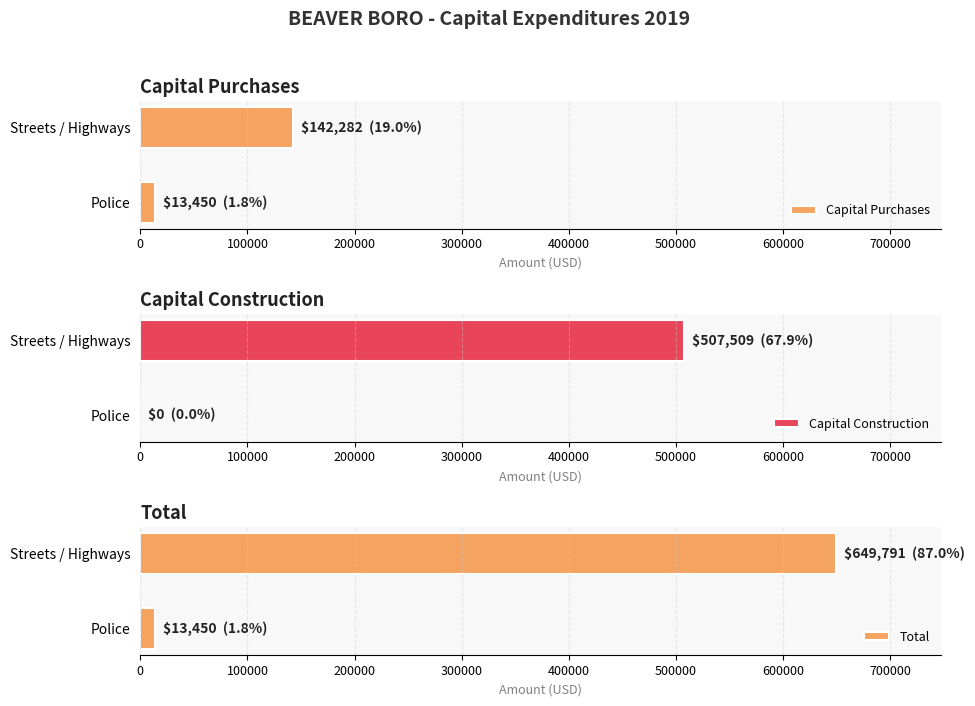

The Capital Construction series shows 0 at Police. True or false?

True